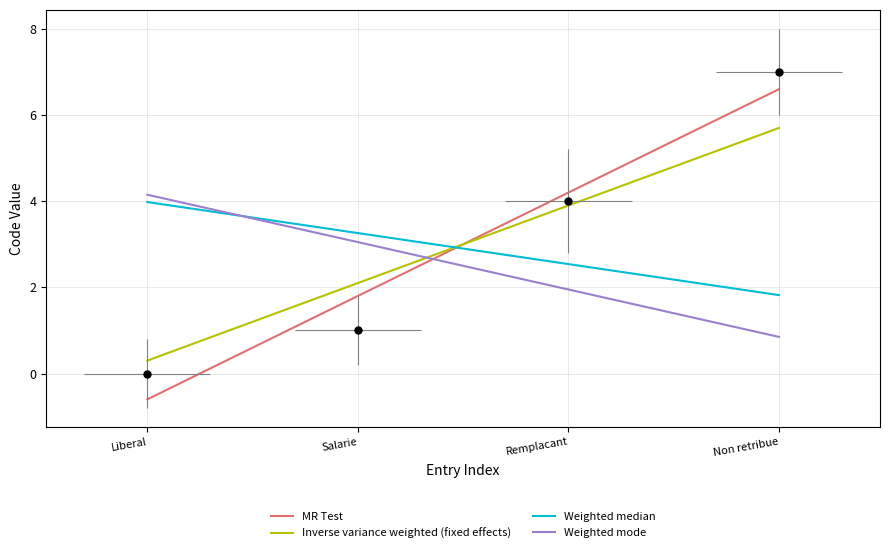

How many positive values are there?

3